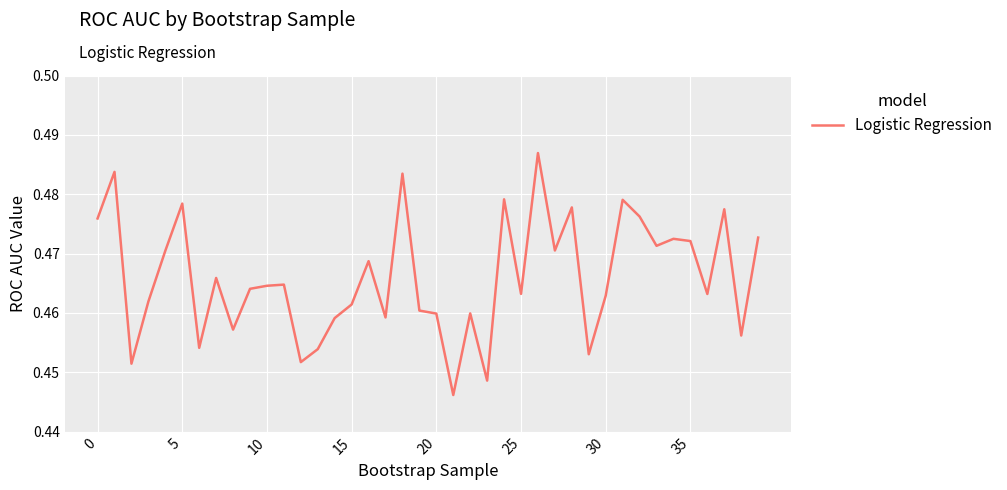

Does the chart have visible grid lines?

Yes